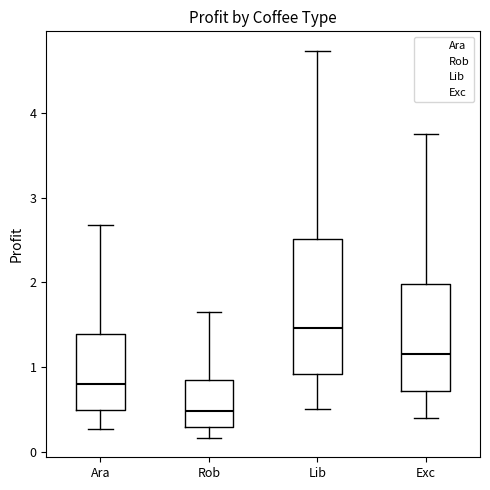

Where does the upper whisker of the box for Exc end on the y-axis? The values are not printed on the chart, so give them approximately, as read against the axis.

3.8